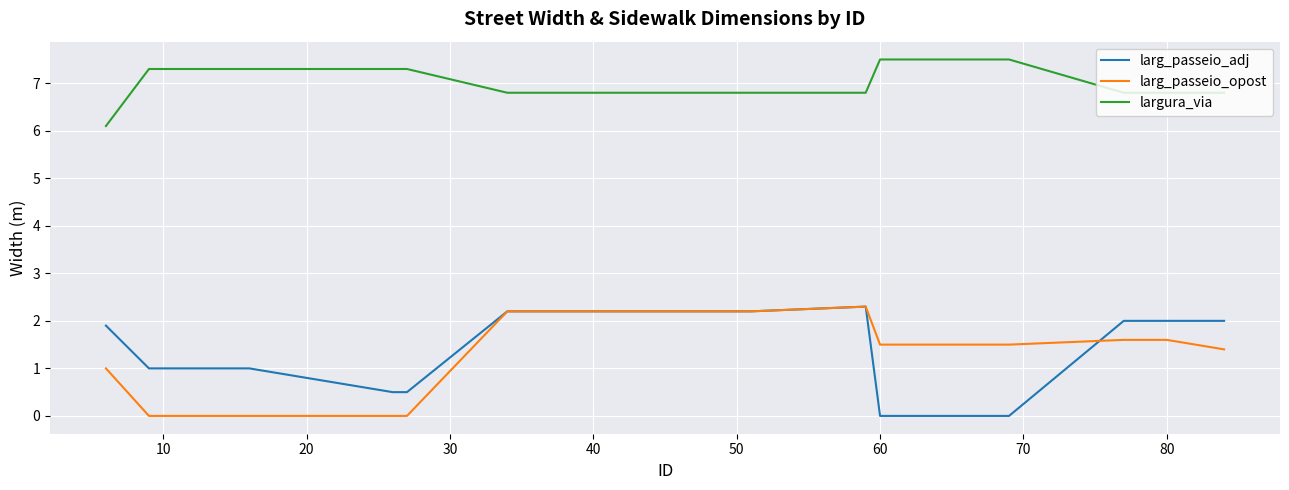

True or false: larg_passeio_adj and largura_via intersect in this chart.

False